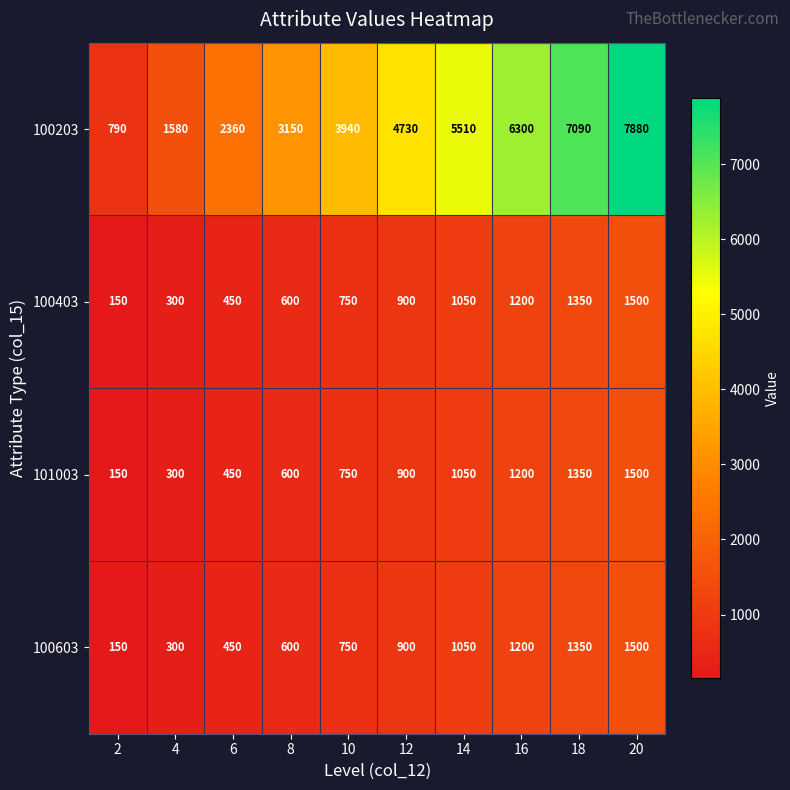

What is the sum of the 101003 values at 18 and 16?

2550